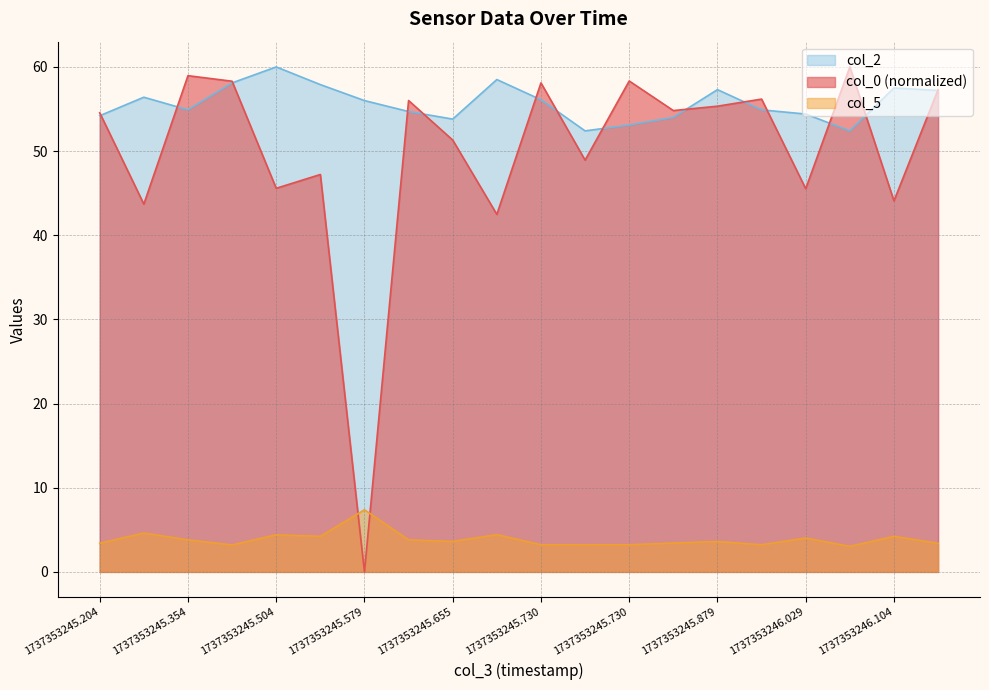

What is the value of the col_2 point at the 16th from the left?

54.9